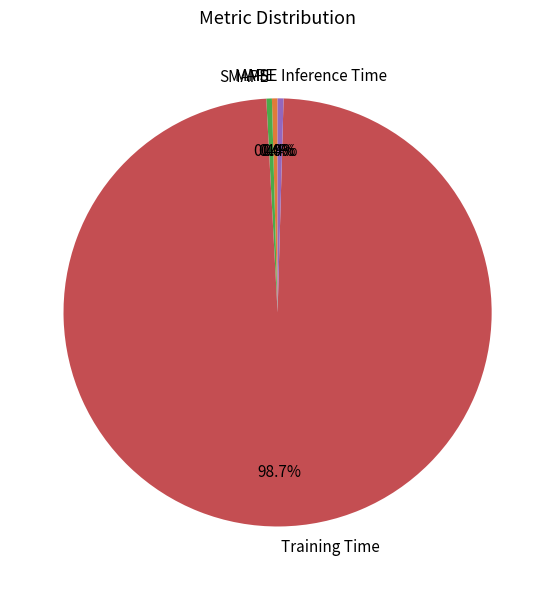

Which has a higher value, SMAPE or Training Time?

Training Time